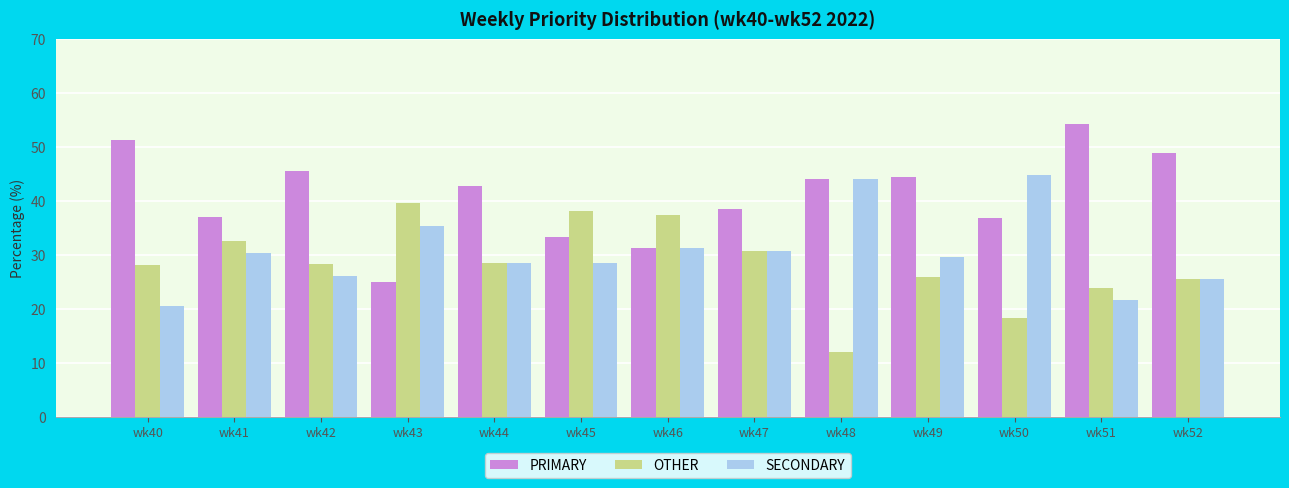

Which label corresponds to the smallest value in the chart?

wk48